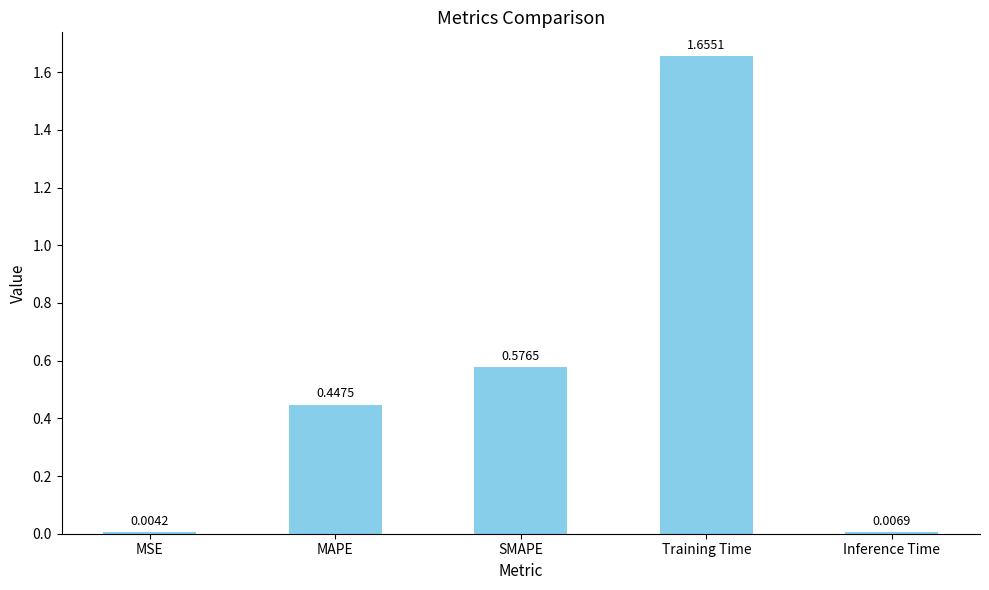

Which has a higher value, MAPE or MSE?

MAPE